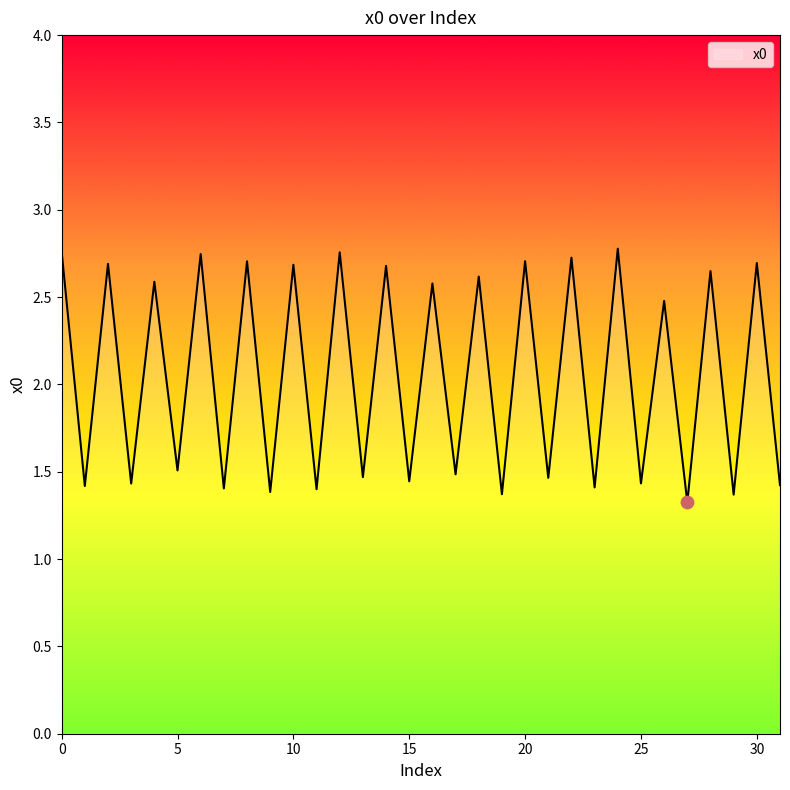

What is the minimum value shown in the chart?

1.3